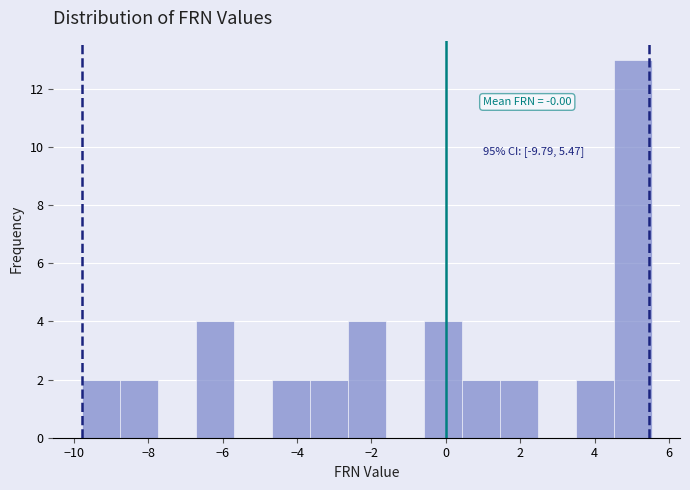

Over which range of the x-axis is the bar tallest?

4.6 to 5.6